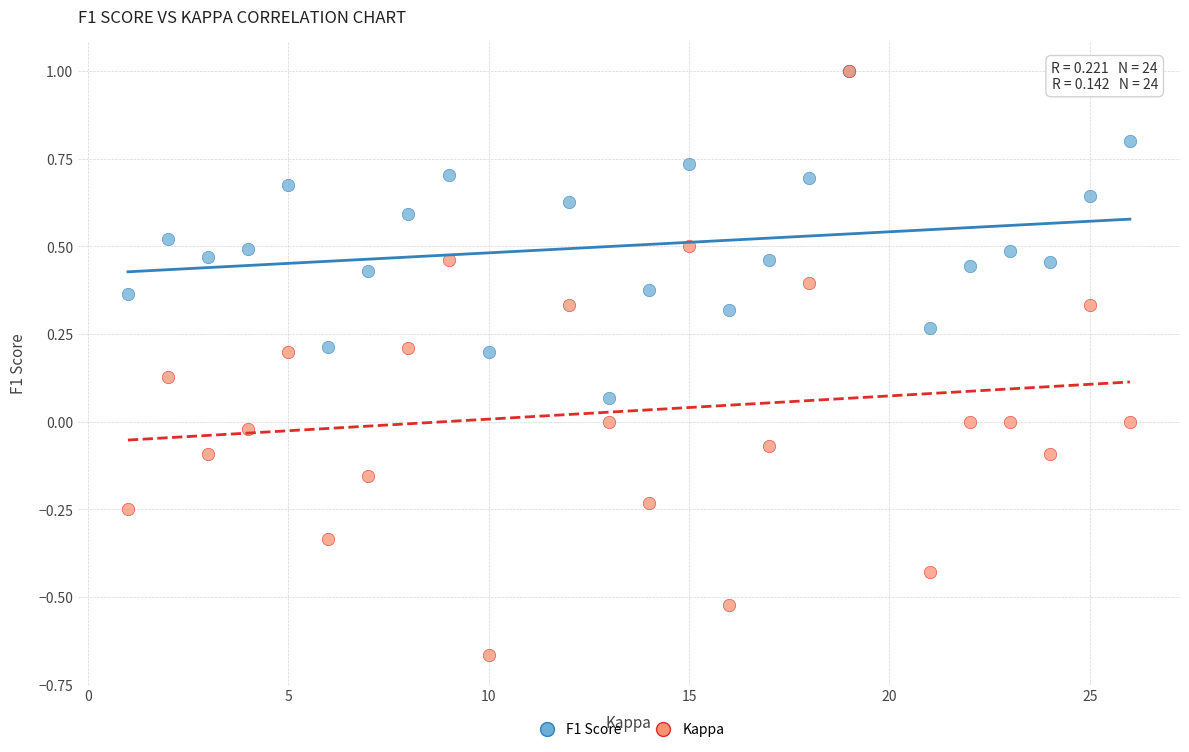

What are all the series names shown in the legend?

F1 Score, Kappa